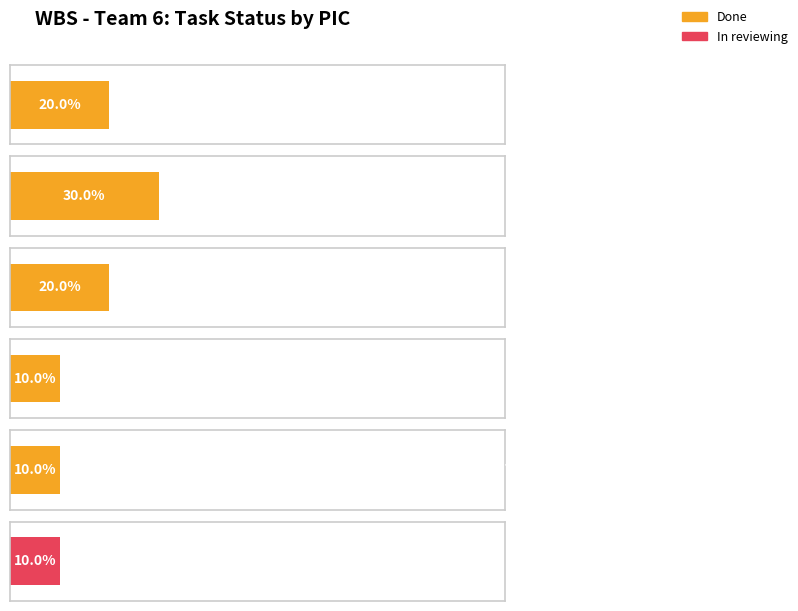

Are the bars horizontal?

Yes